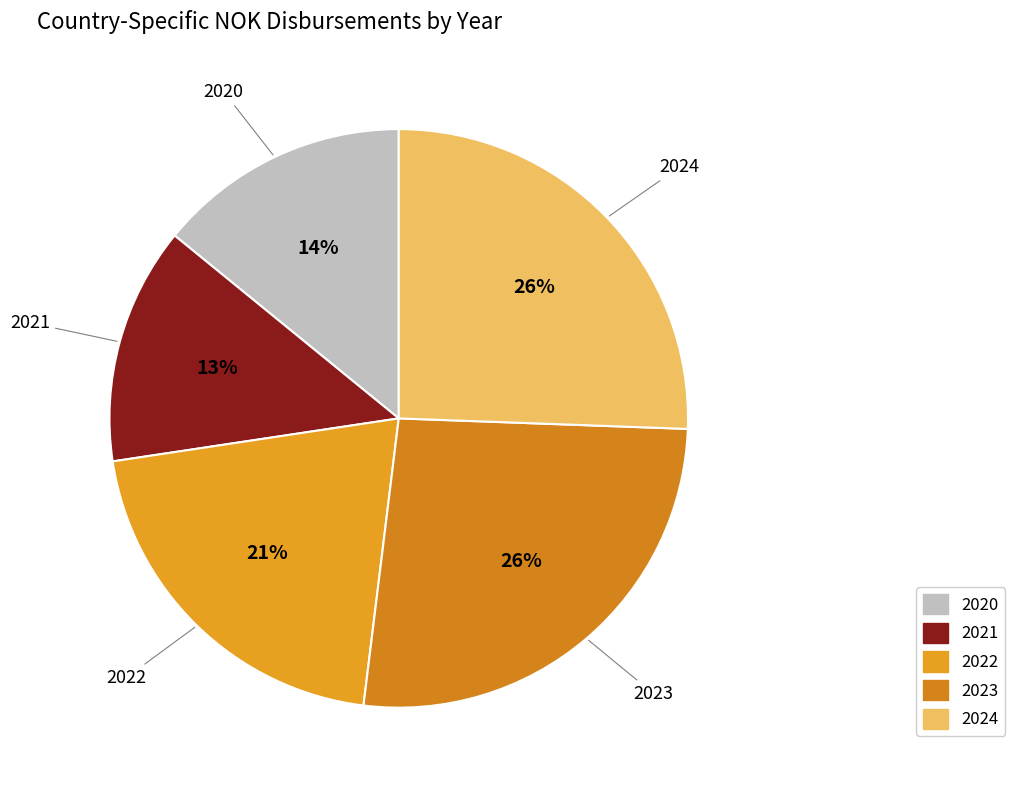

To the nearest percent, what percentage of the pie is 2023?

26%